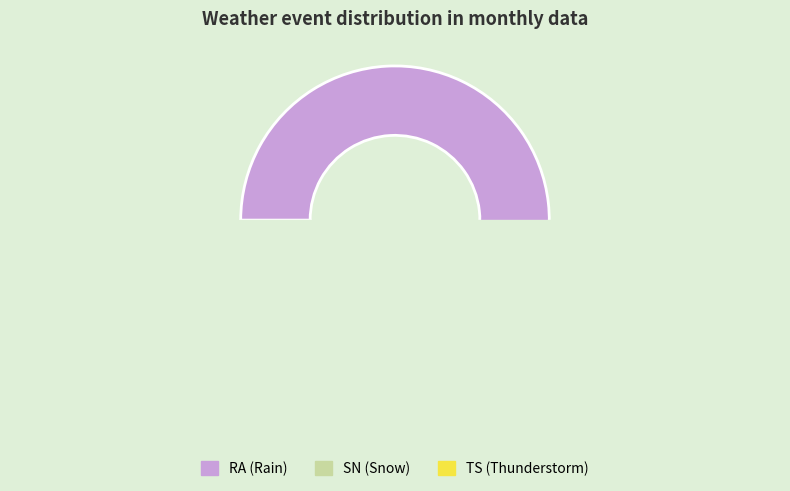

How much of the chart is everything except SN?

100.0%